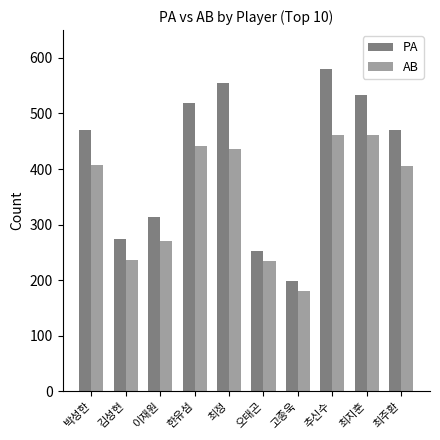

What are all the series names shown in the legend?

PA, AB